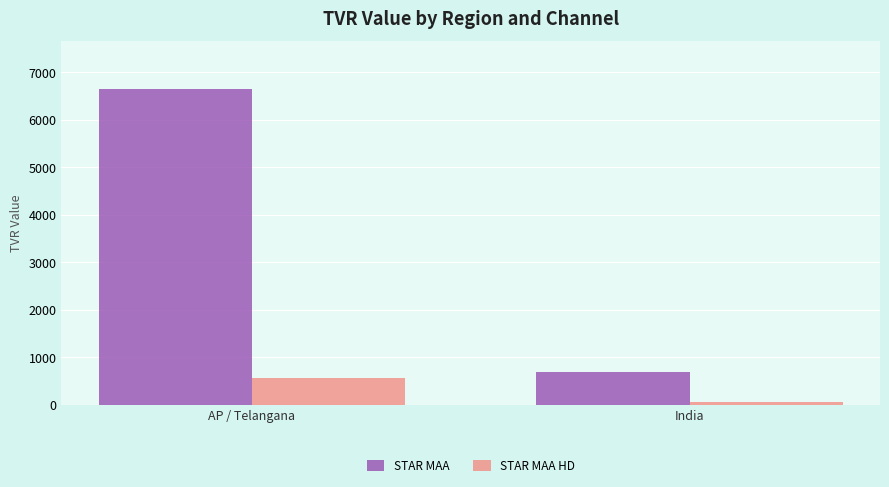

What is the sum of the STAR MAA values at AP / Telangana and India?

7350.2